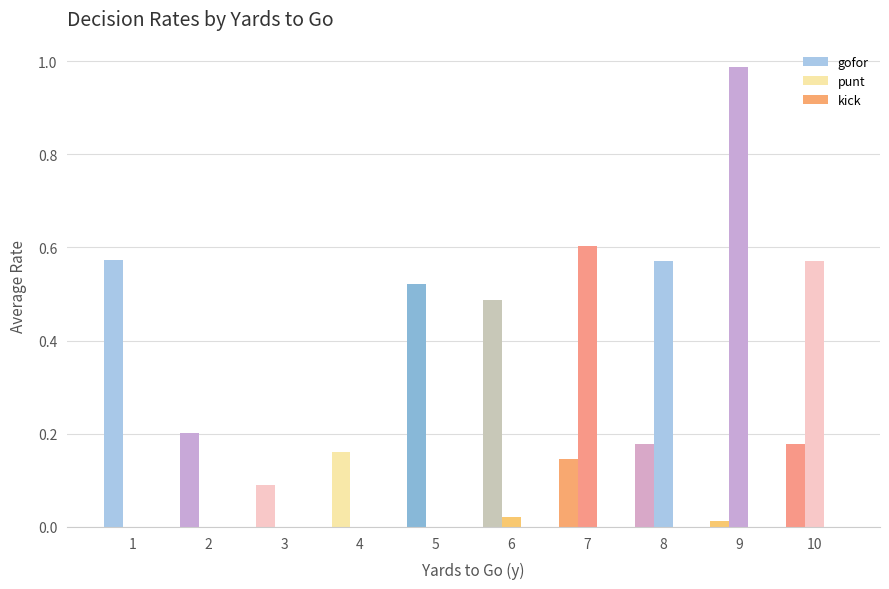

How many groups of bars are there?

10